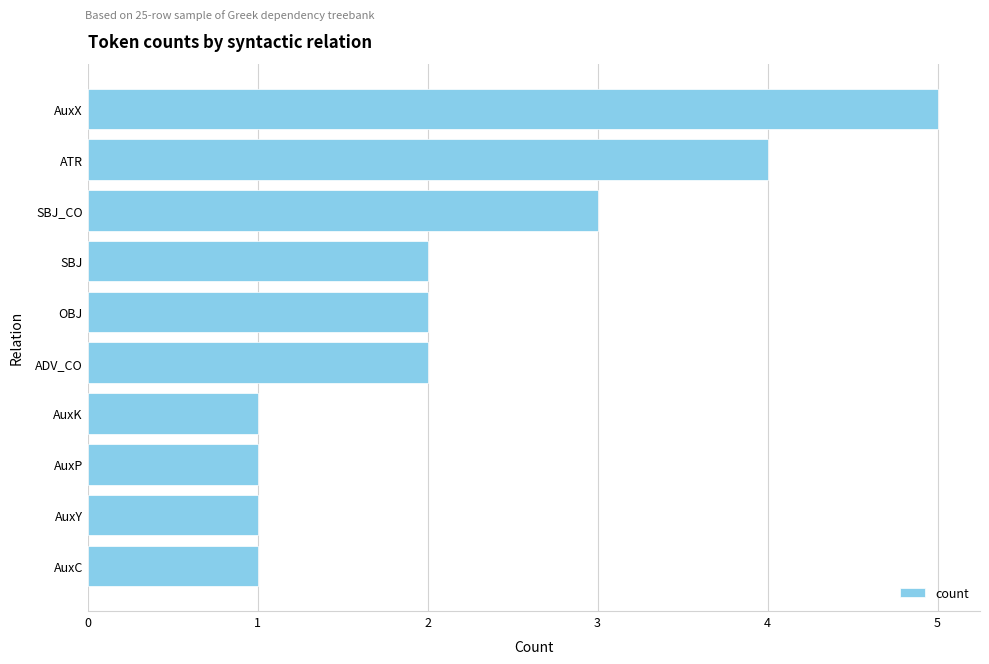

Approximately how many times larger is the value at ADV_CO compared to AuxC?

2.0